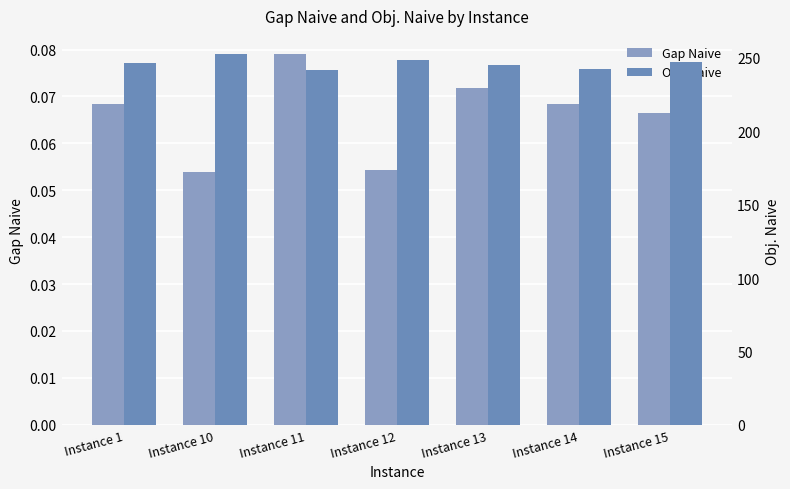

Between Instance 15 and Instance 1, which is larger?

Instance 1